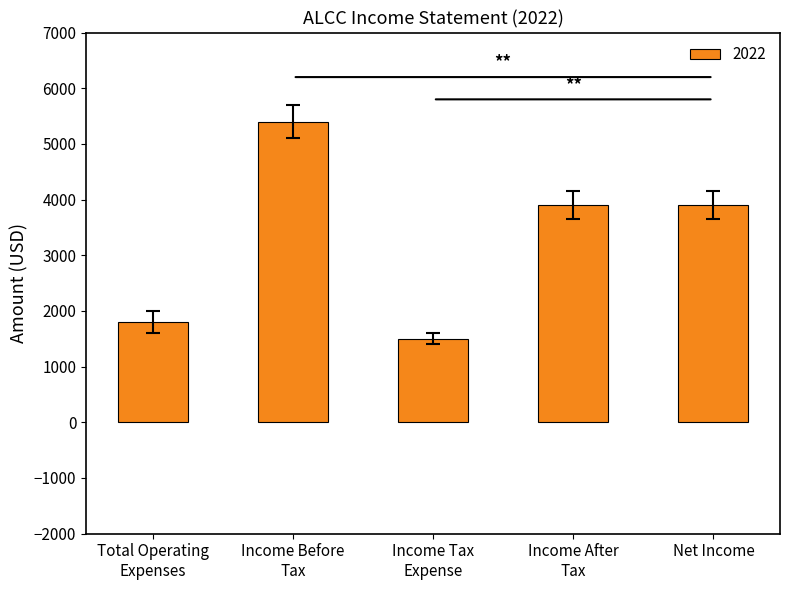

Reading right to left, what are all the values shown in this chart?

3900	3900	1500	5400	1800